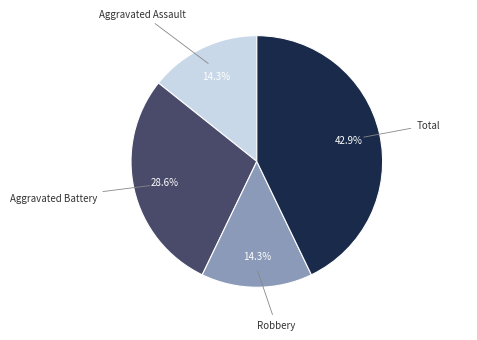

How many segments does this pie chart have?

4